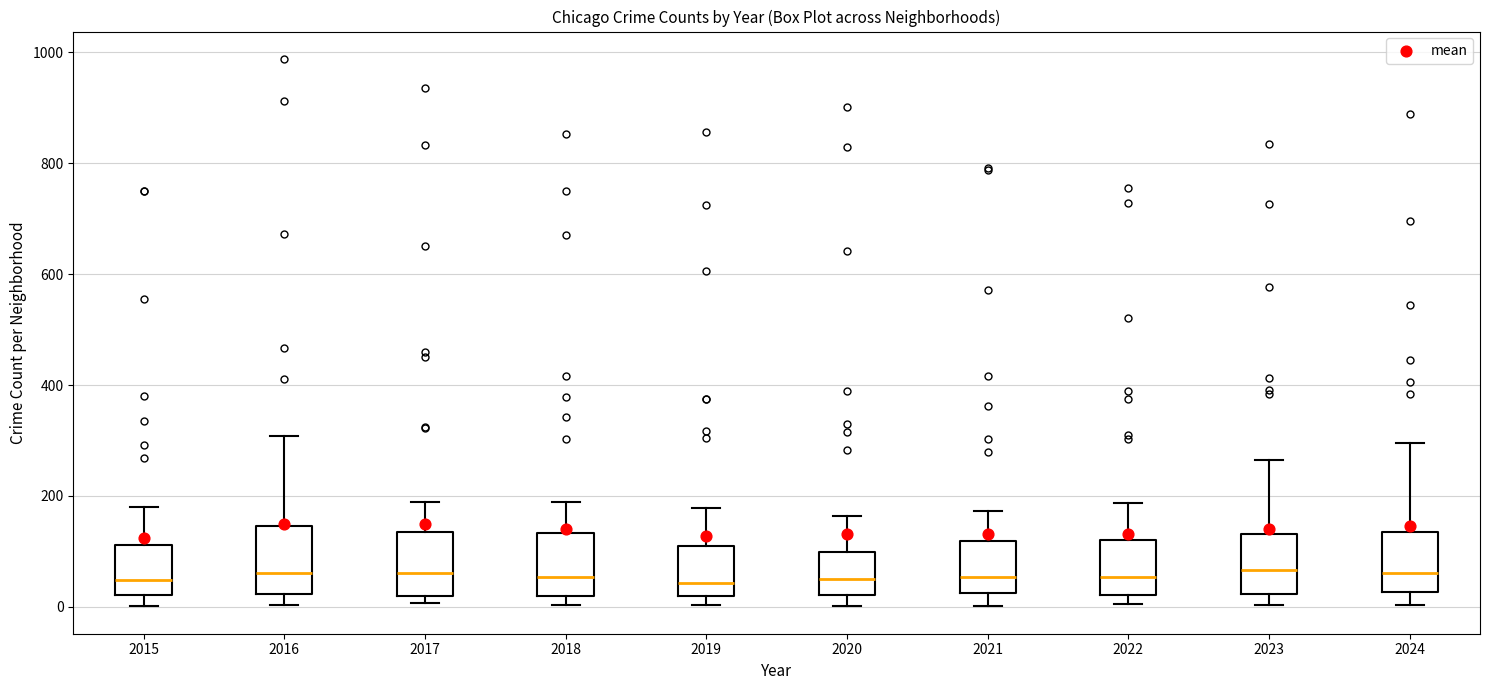

Where does the median line of the box at x = 2019 sit on the y-axis? The values are not printed on the chart, so give them approximately, as read against the axis.

40